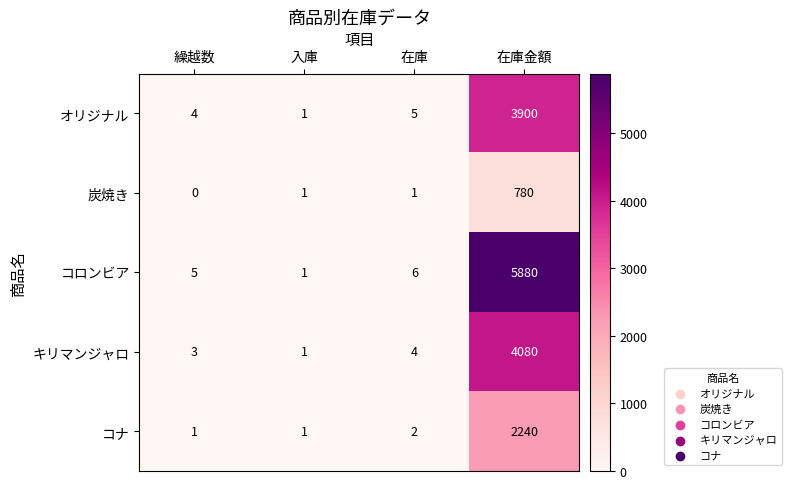

What is the average value of the キリマンジャロ series?

1022